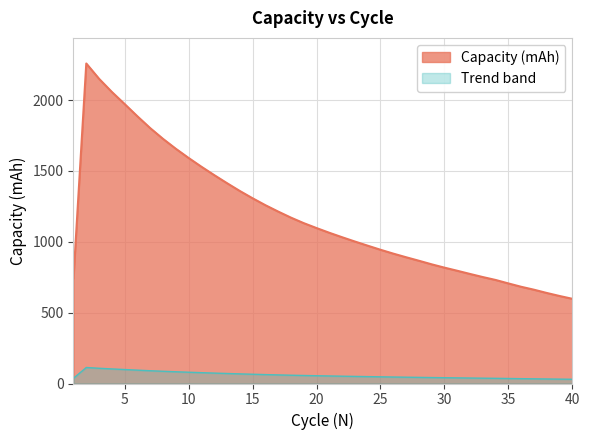

Which label corresponds to the smallest value in the chart?

40